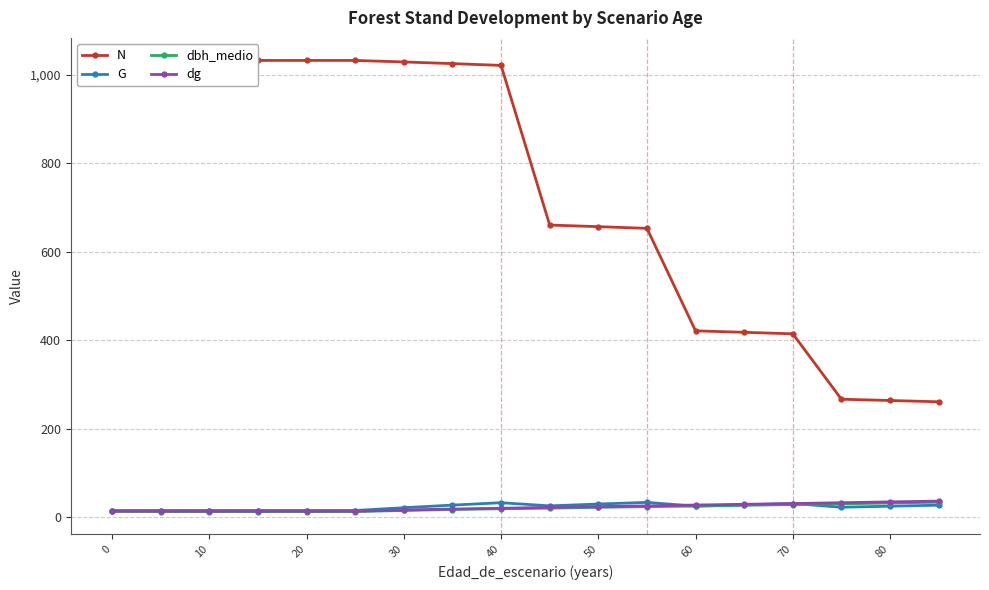

True or false: G has a value of 31.0 at 70.

True